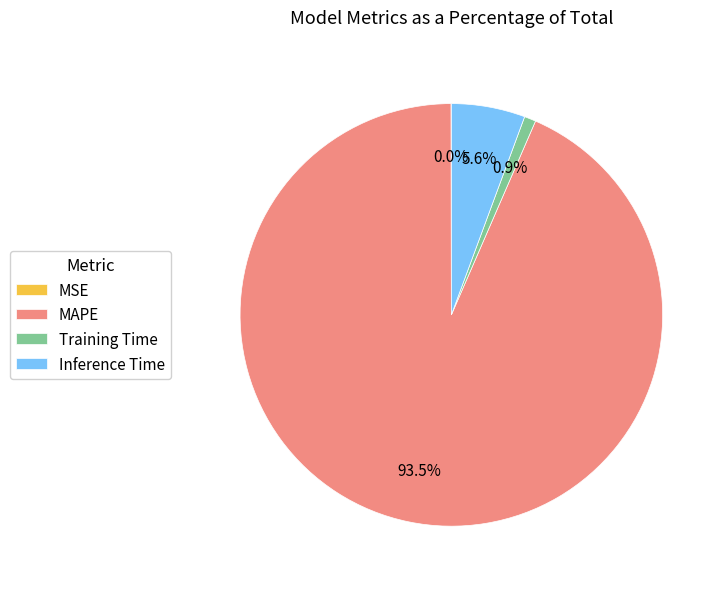

True or false: Inference Time accounts for 1% of the total.

False